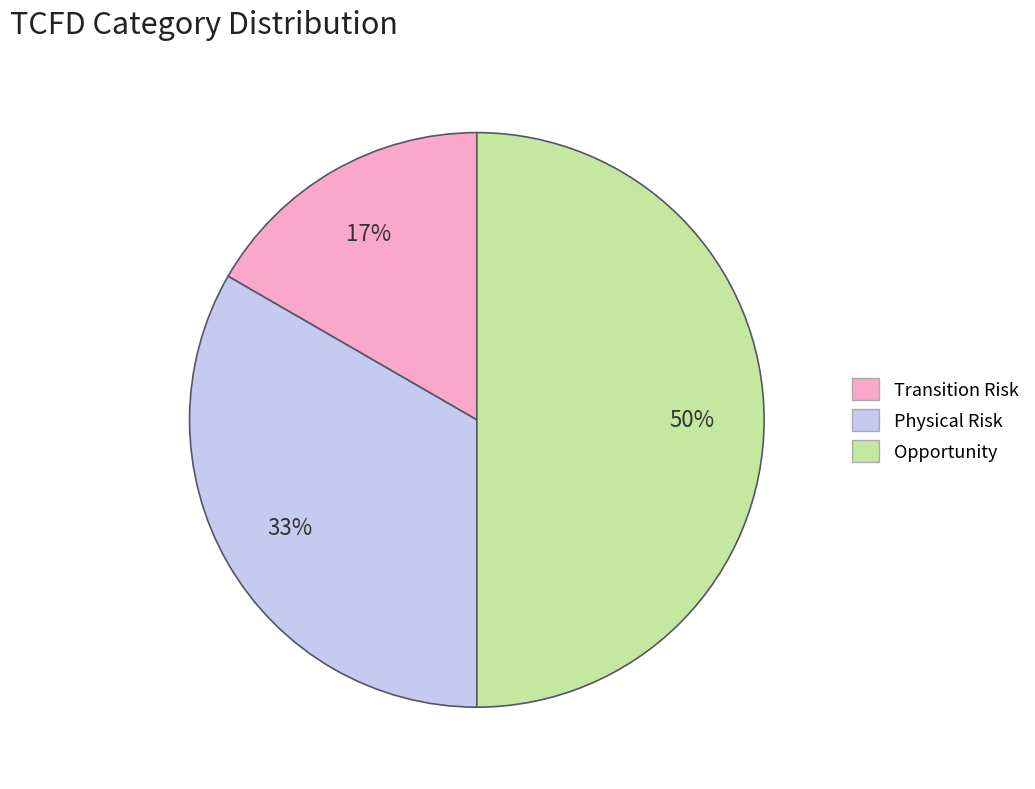

Does Physical Risk represent more than half of the total?

No